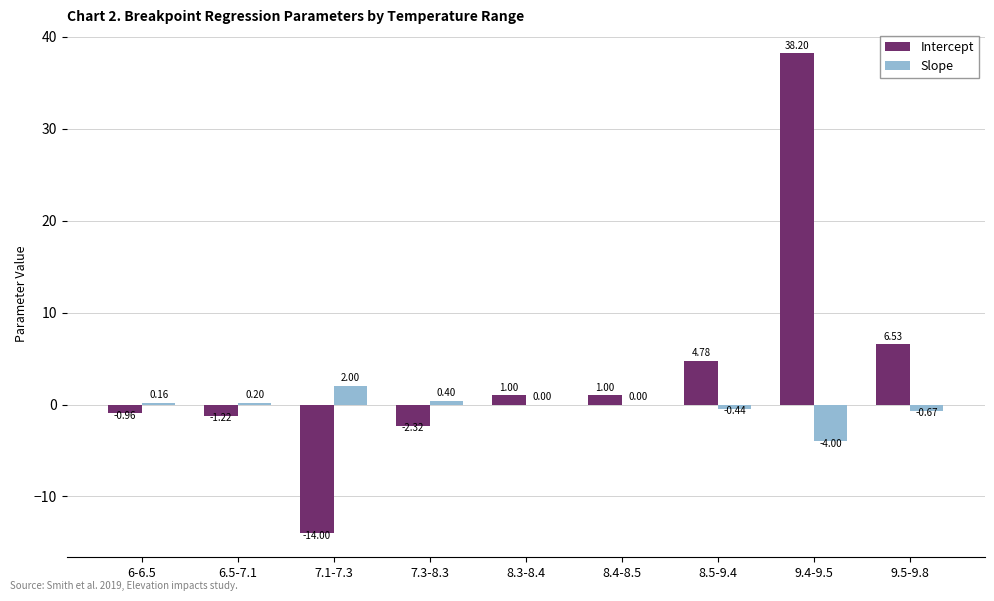

Where is Slope nearest to the value -1?

9.5-9.8